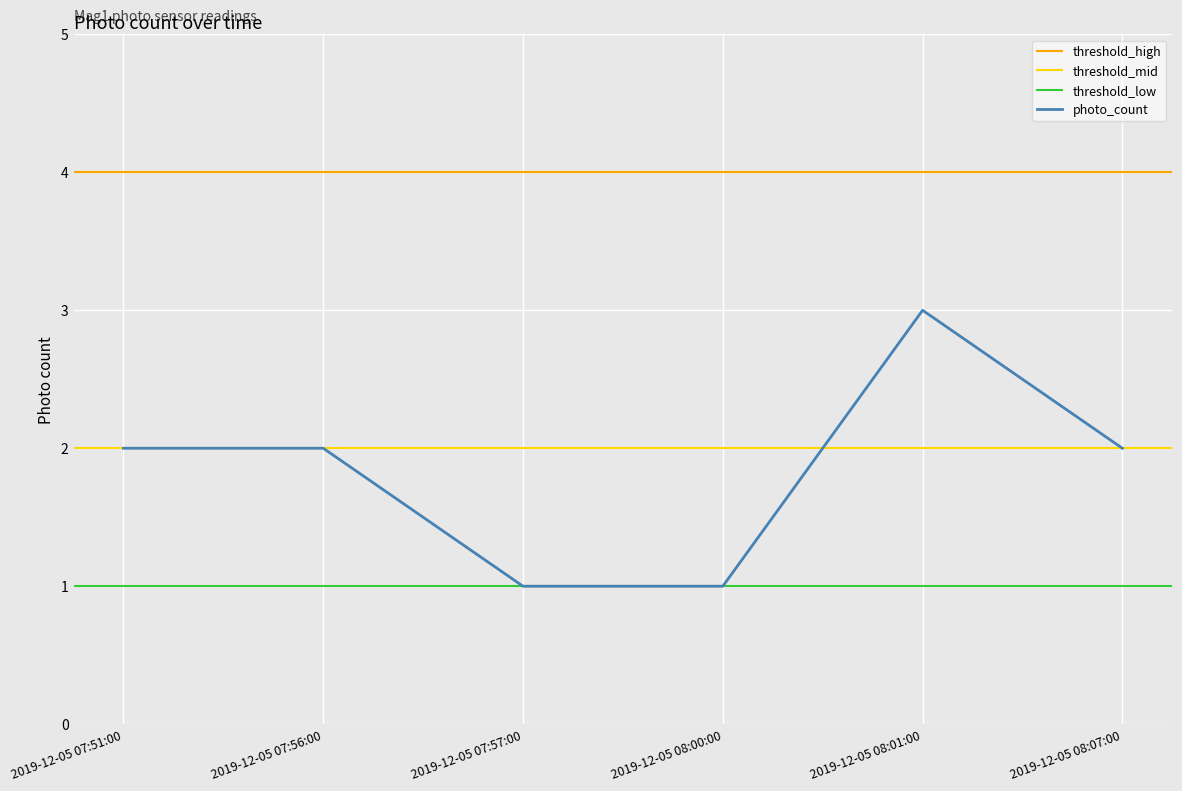

Reading left to right, transcribe all the data shown in this chart.

2	2	1	1	3	2